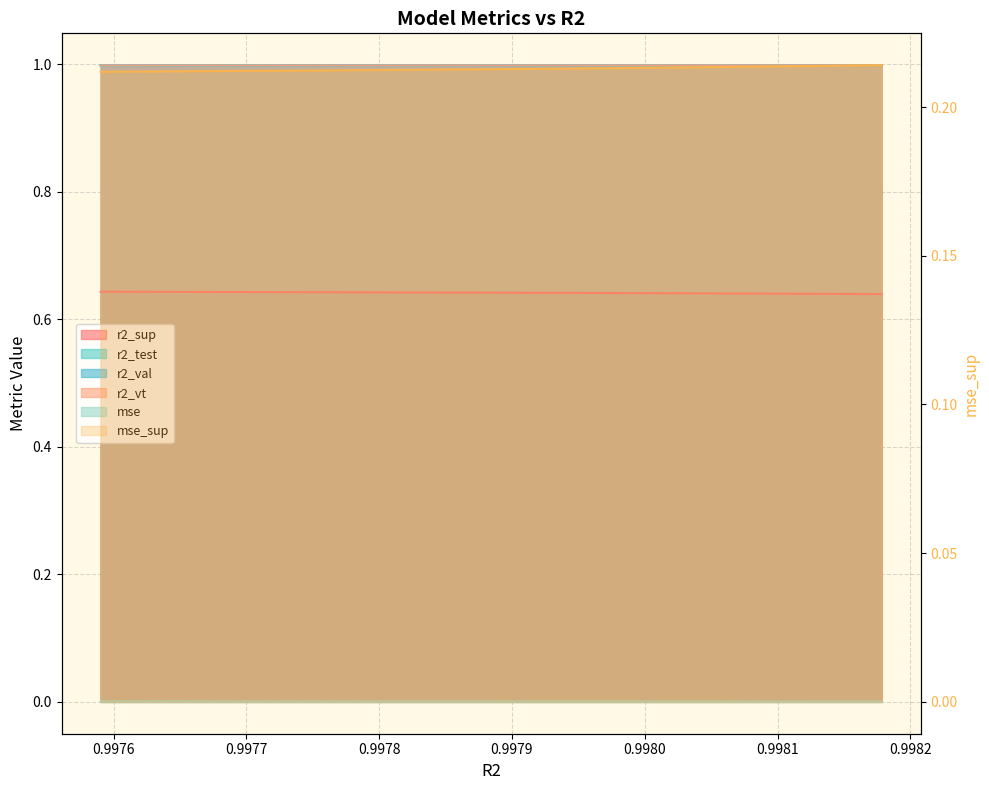

True or false: mse and r2_sup cross at least once.

False